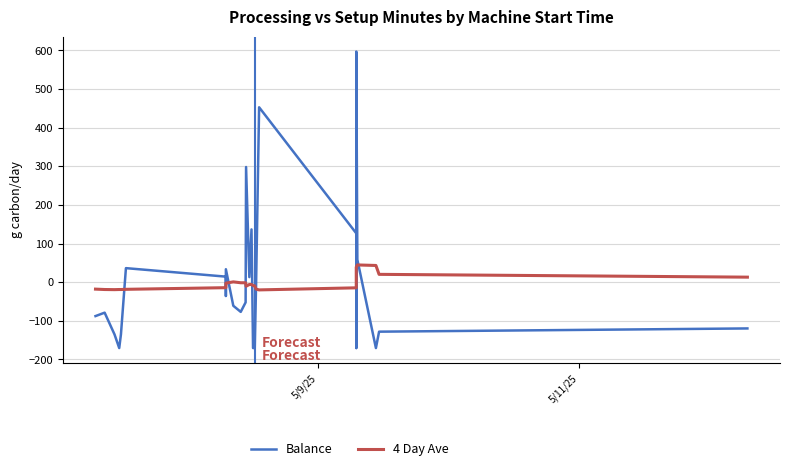

True or false: 4 Day Ave has a value of -6.9 at 7.

False